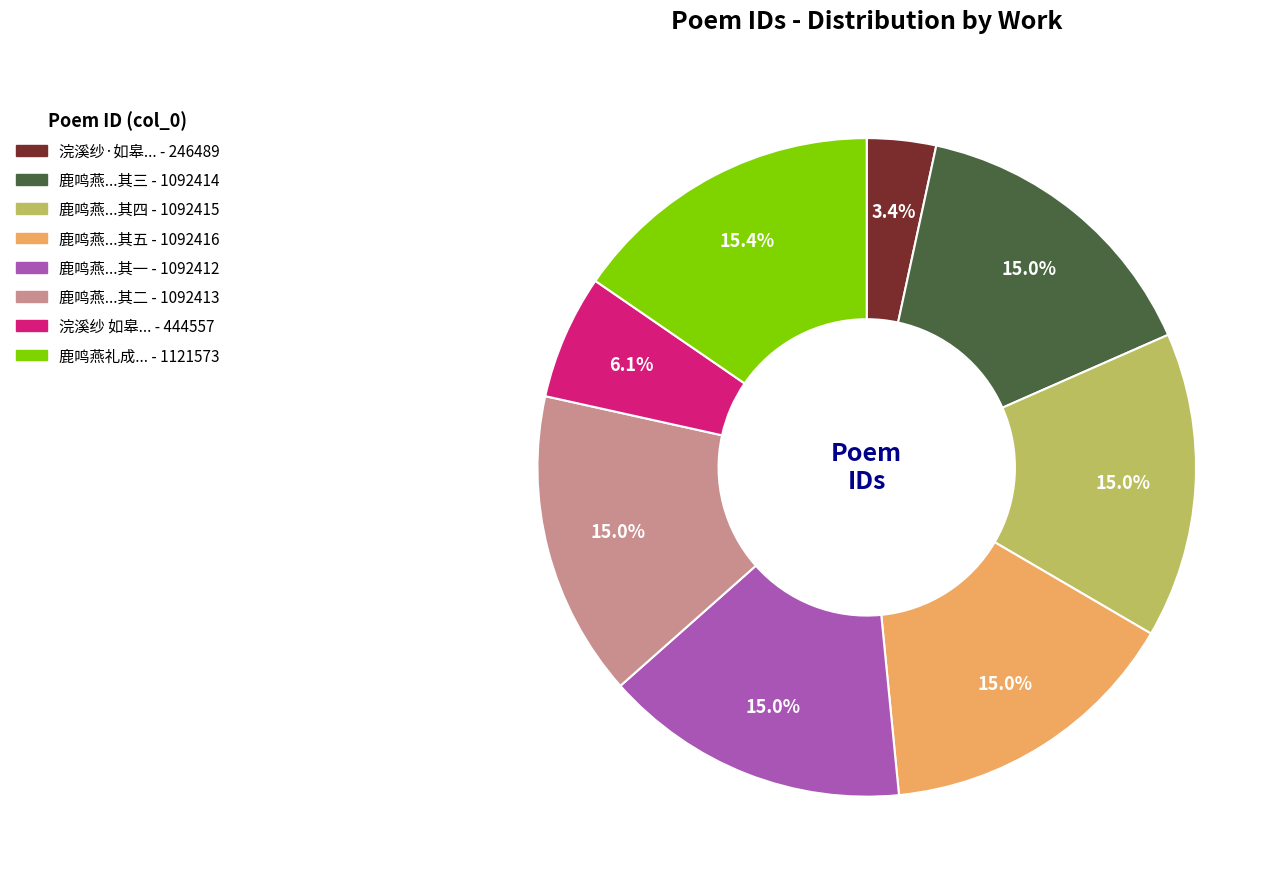

How many slices are in this pie chart?

8